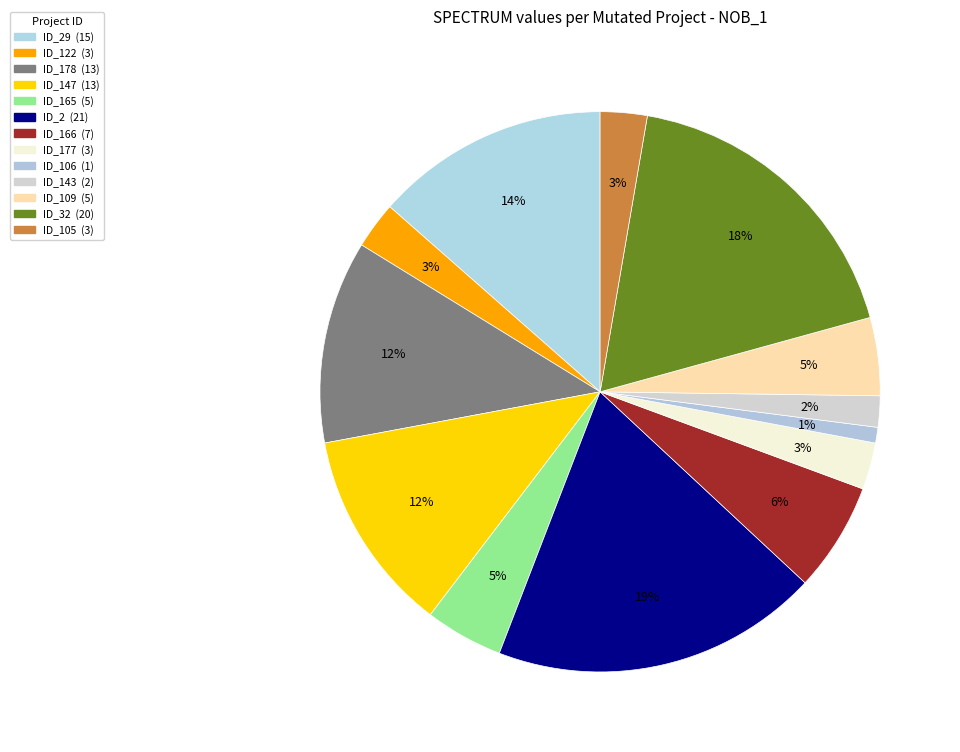

How many slices are in this pie chart?

13